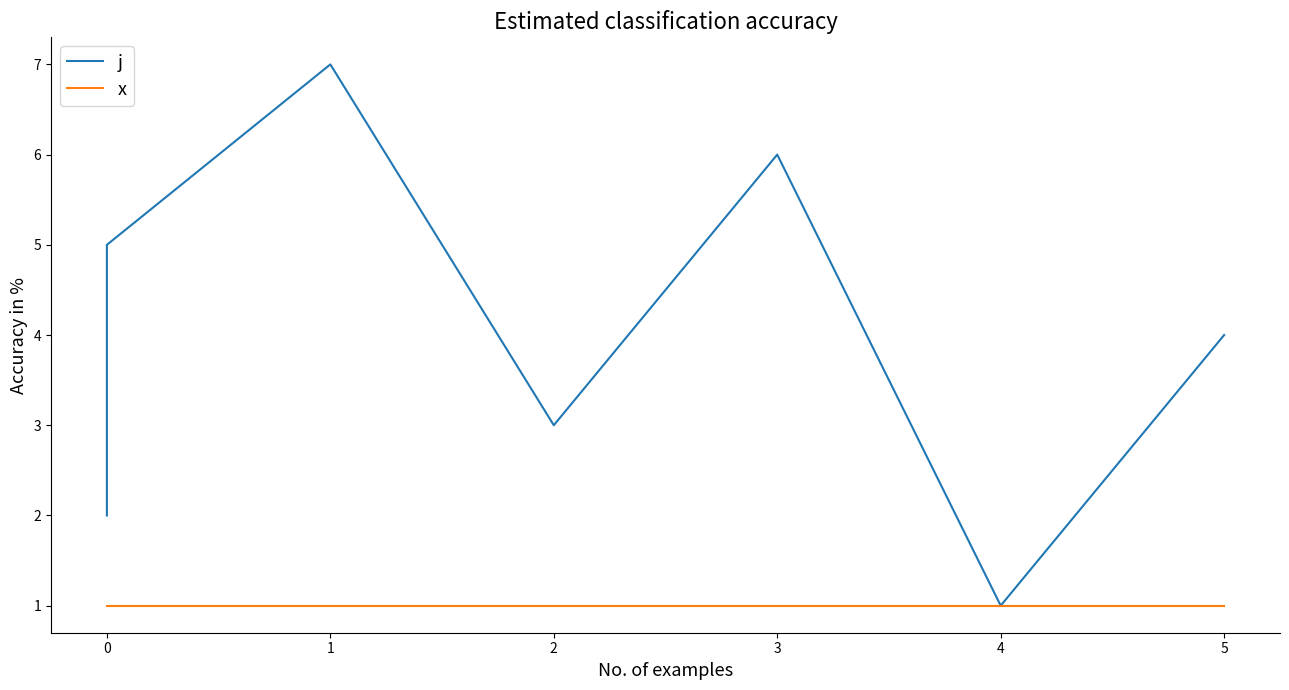

How many lines are shown in the chart?

2